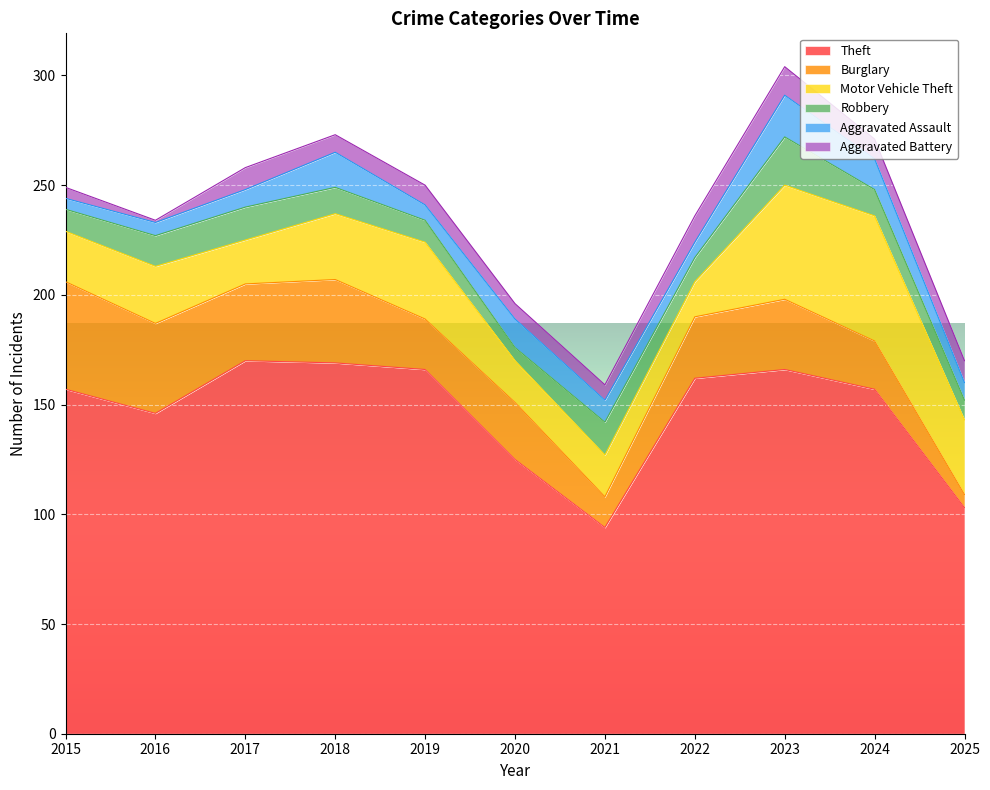

Which series has the largest range (max minus min)?

Theft